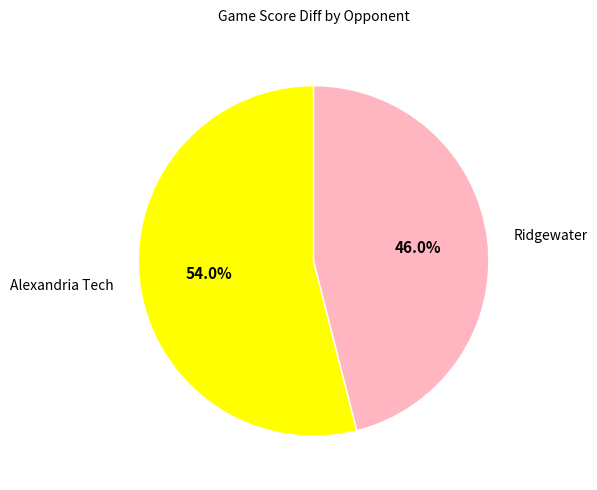

What is the ratio of the value at Alexandria Tech to the value at Ridgewater?

1.2